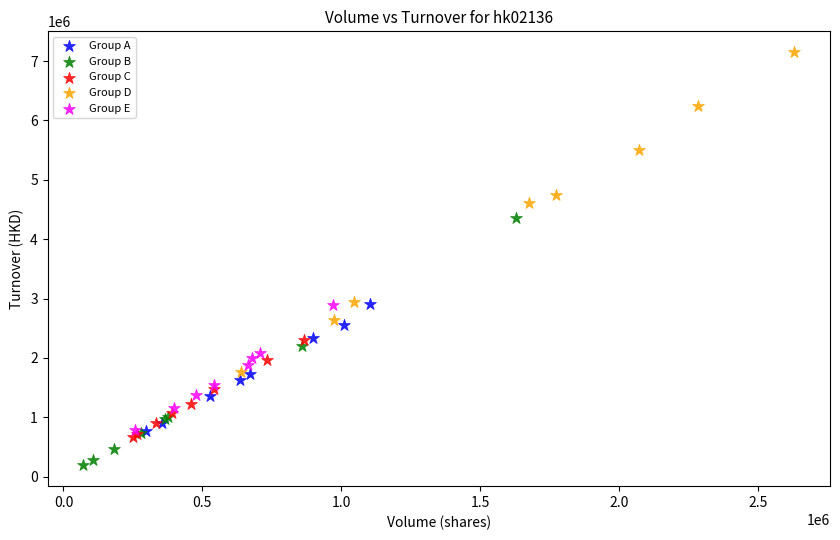

What are all the series names shown in the legend?

Group A, Group B, Group C, Group D, Group E